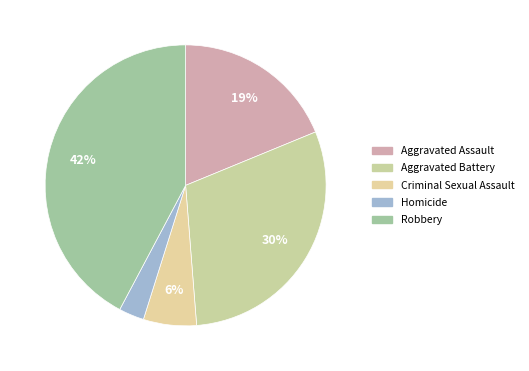

To the nearest percent, what portion does Aggravated Assault represent?

19%